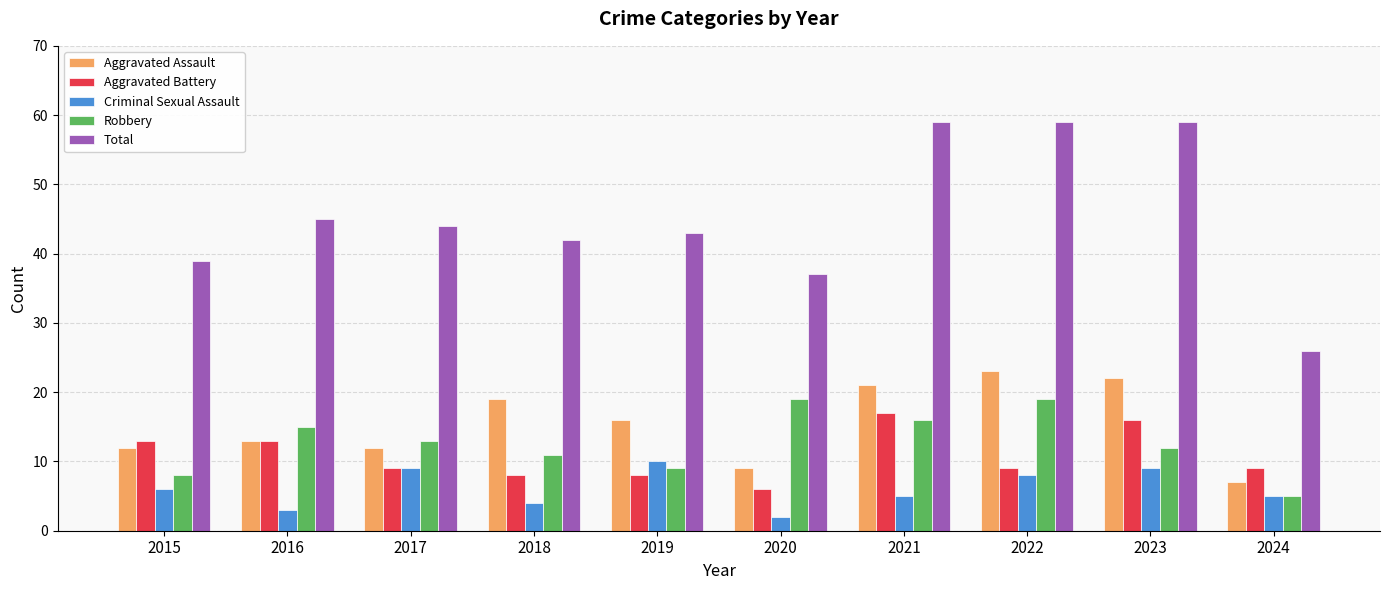

What is the minimum value for Robbery?

5